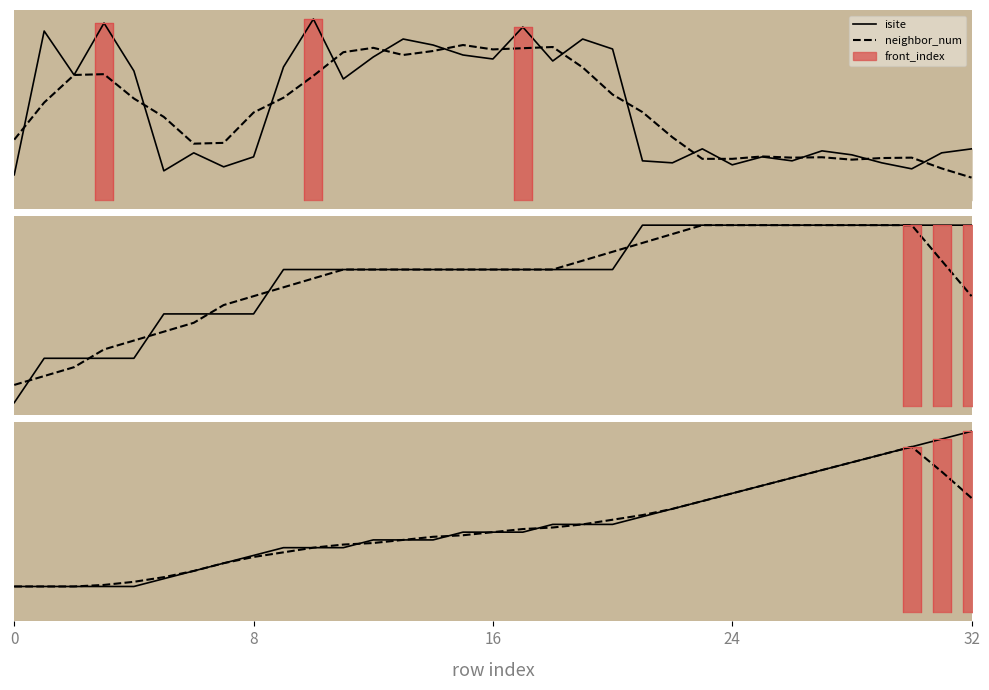

Count the number of categories in the chart.

33